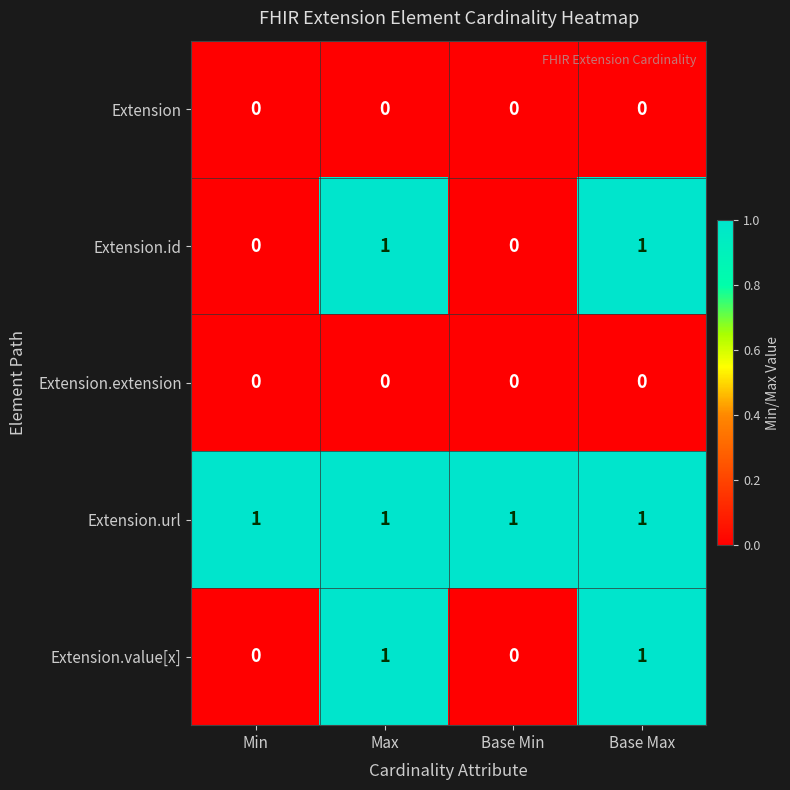

At how many categories does at least one series exceed 0?

4